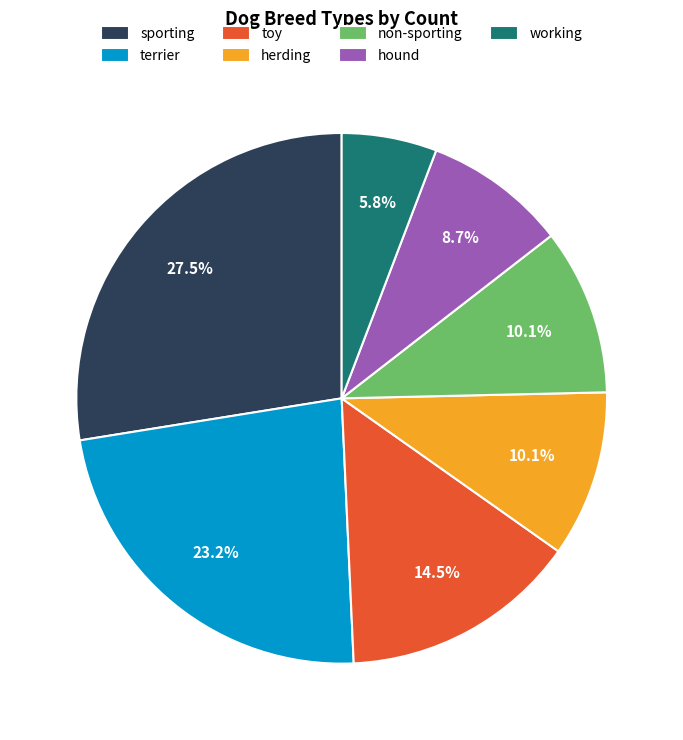

Combined, do terrier and sporting account for over 50%?

Yes